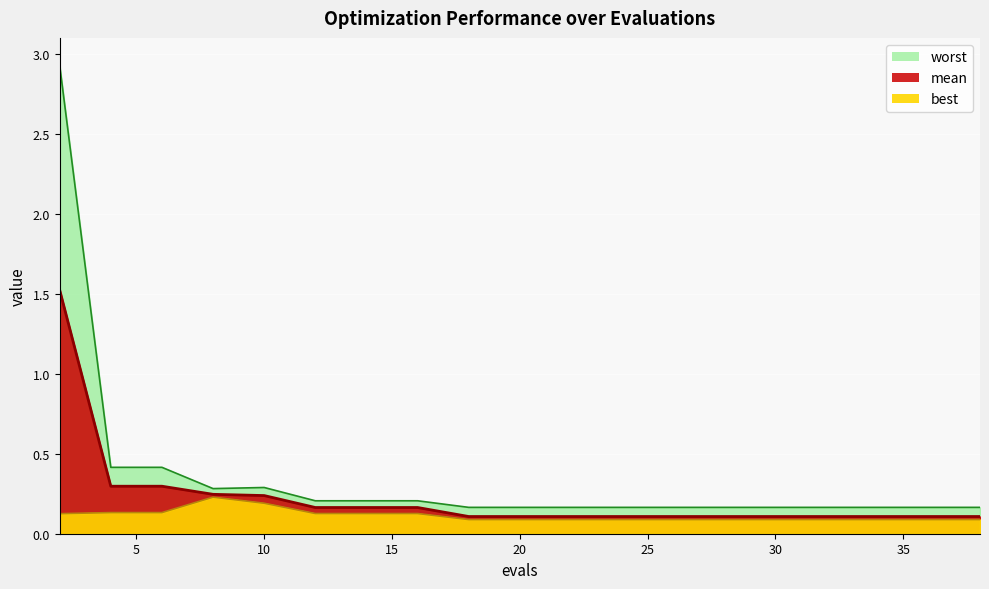

What is the average value of the worst series?

0.3